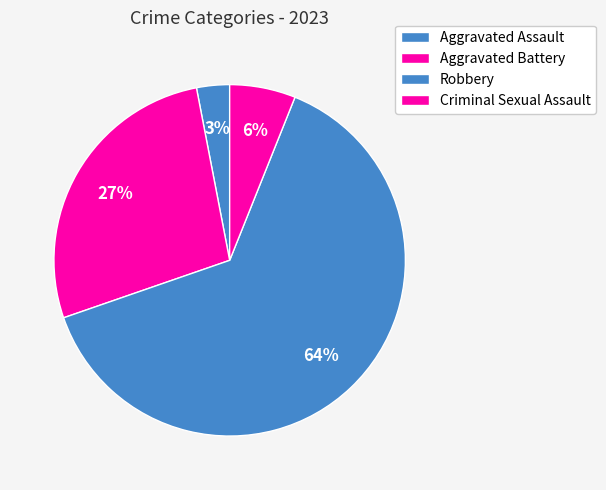

To the nearest percent, what is the combined percentage of Aggravated Battery and Aggravated Assault?

30%